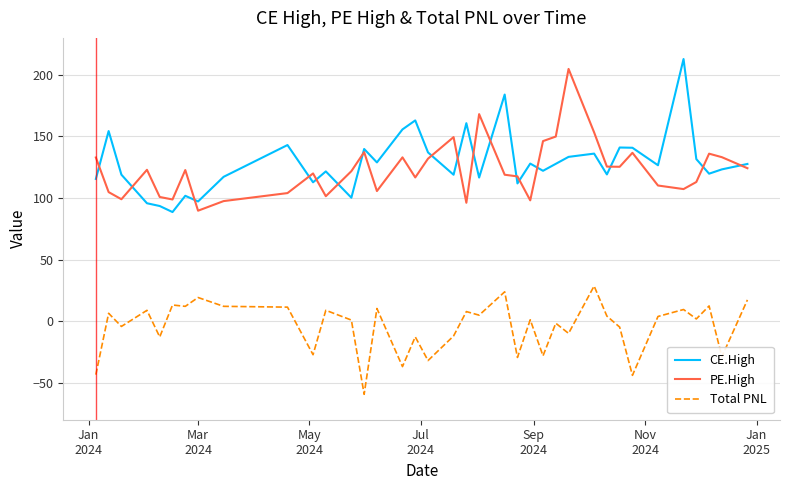

True or false: Total PNL and PE.High cross at least once.

False